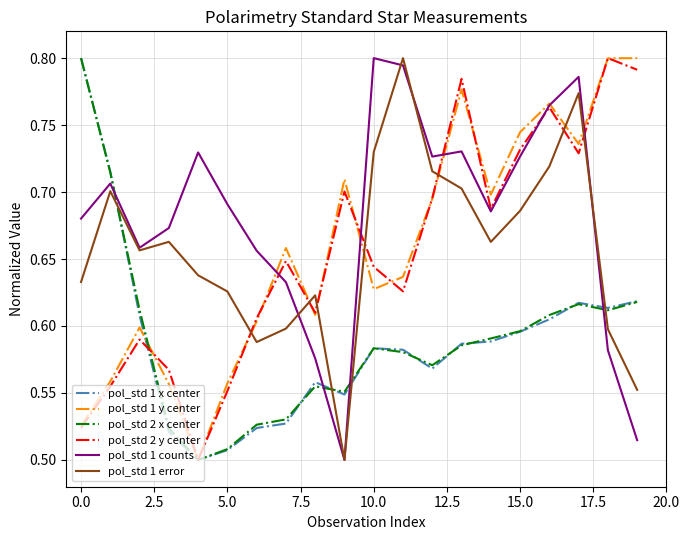

How many times do pol_std 1 x center and pol_std 1 error cross each other?

4